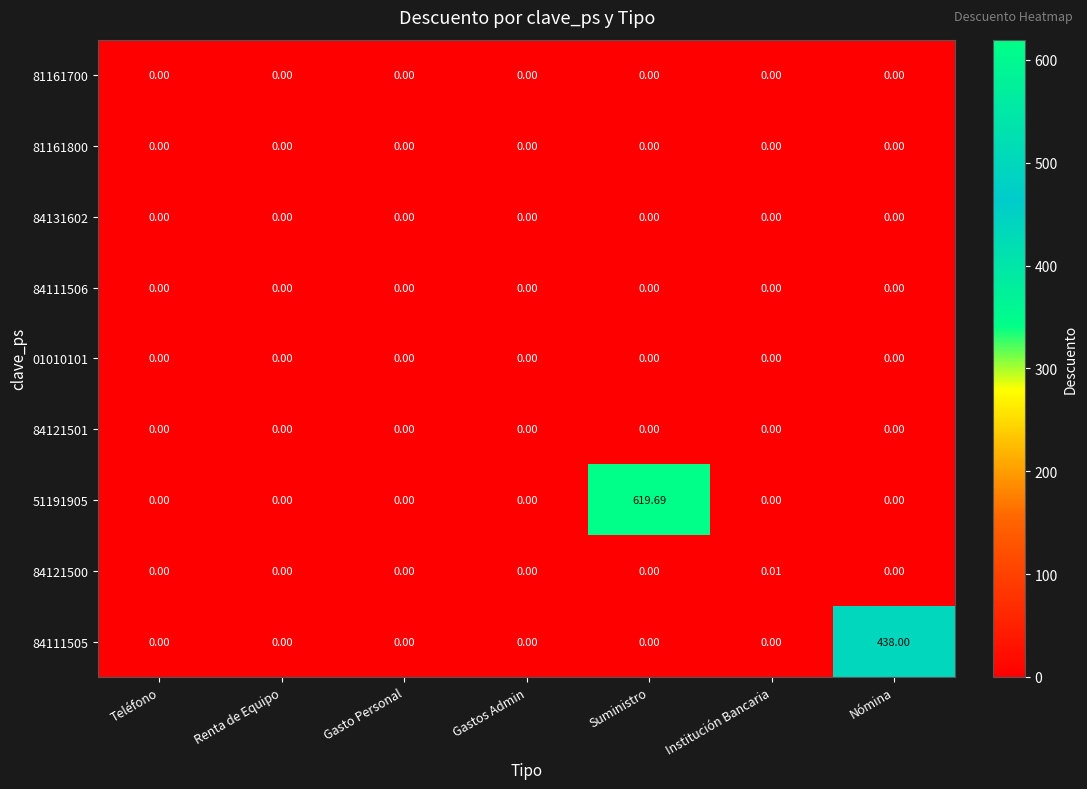

Which series has the widest spread of values?

51191905